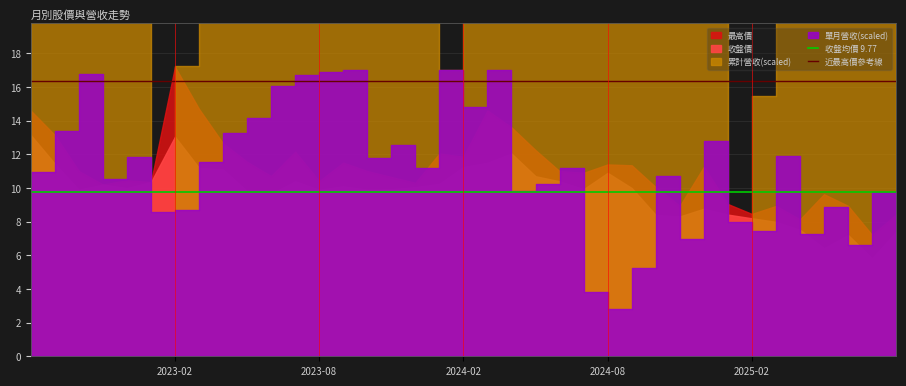

Read the 收盤均價 9.77 value at 2023-08.

9.8